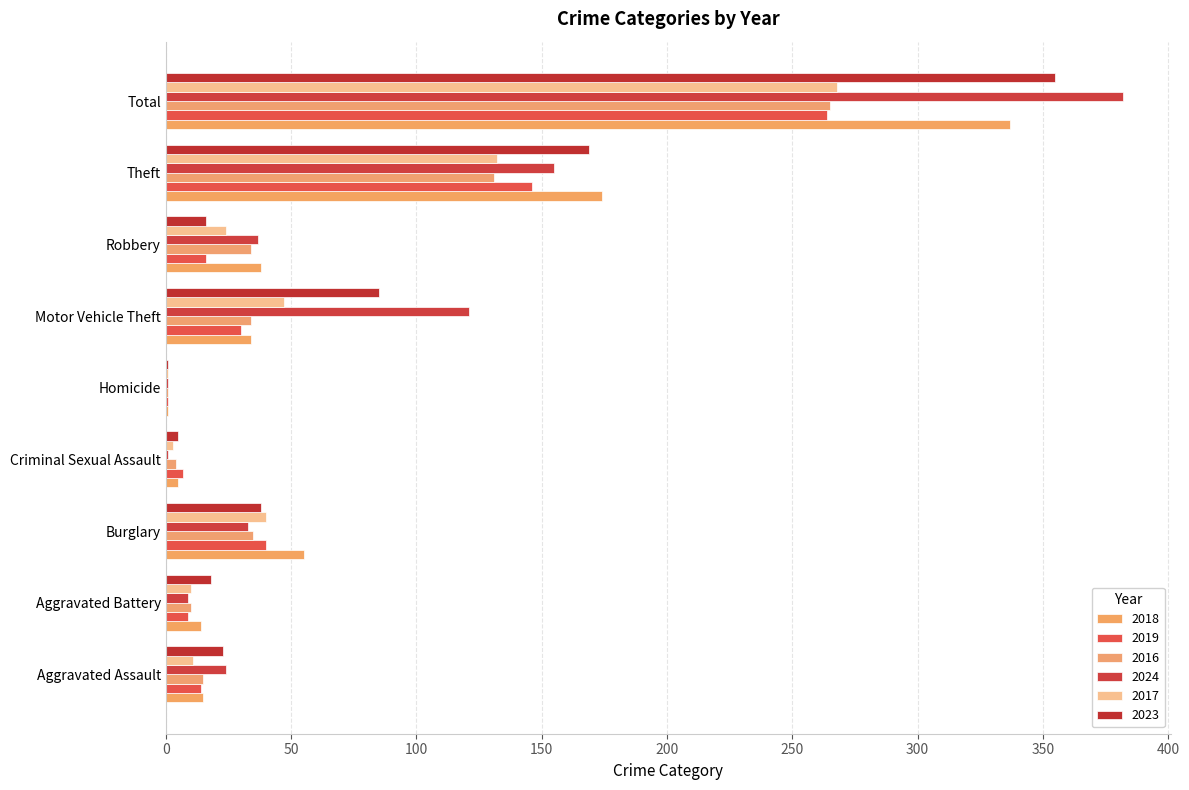

Count the number of data series in this chart.

6